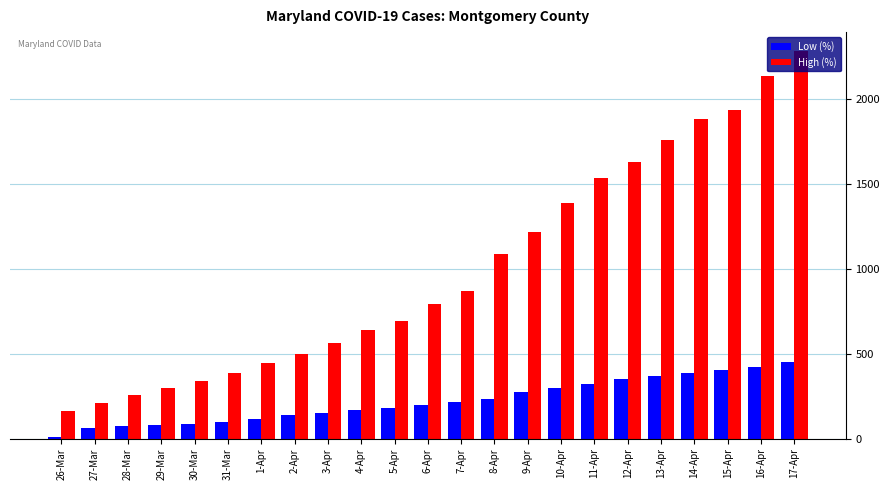

List the series in order of their peak value, highest first.

High (%), Low (%)